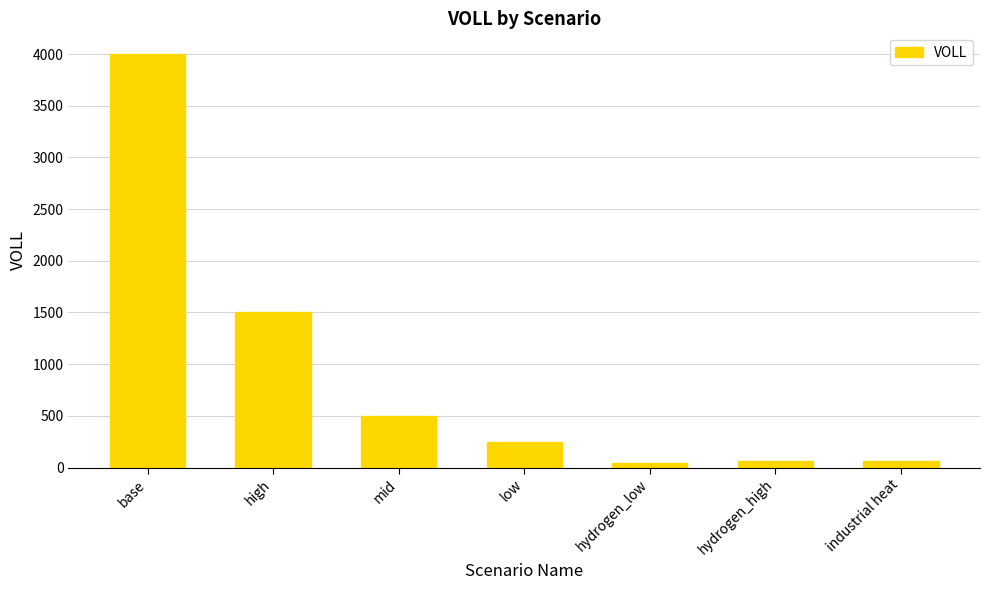

What is the maximum value shown in the chart?

4000